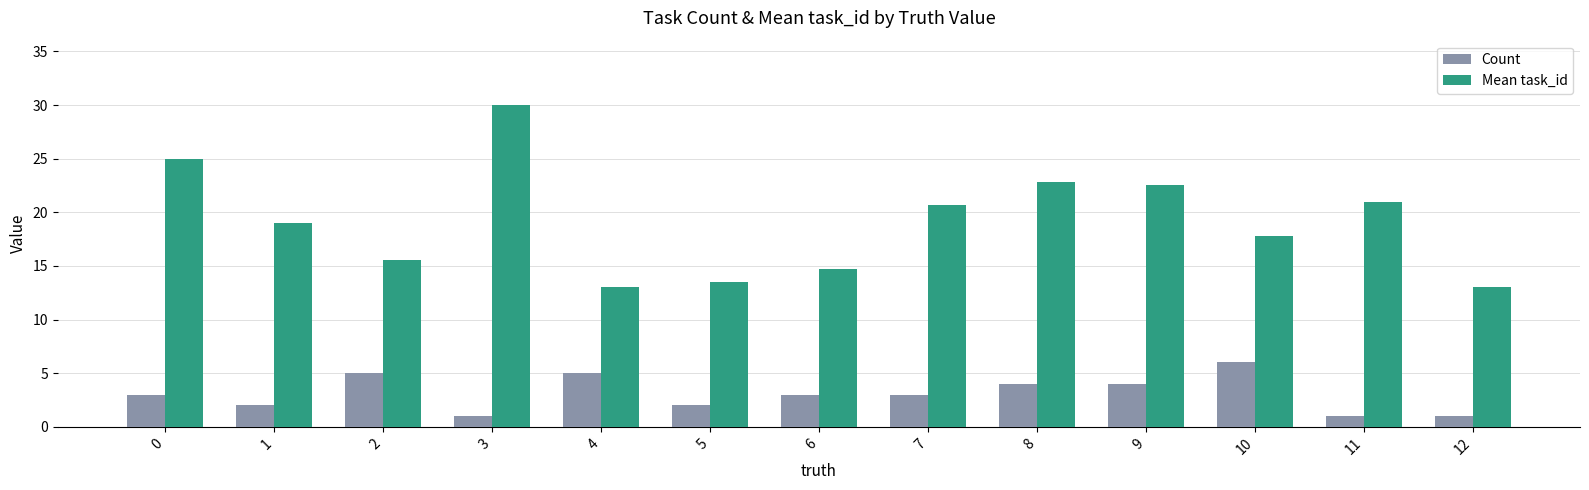

True or false: Count has a value of 2.0 at 5.

True